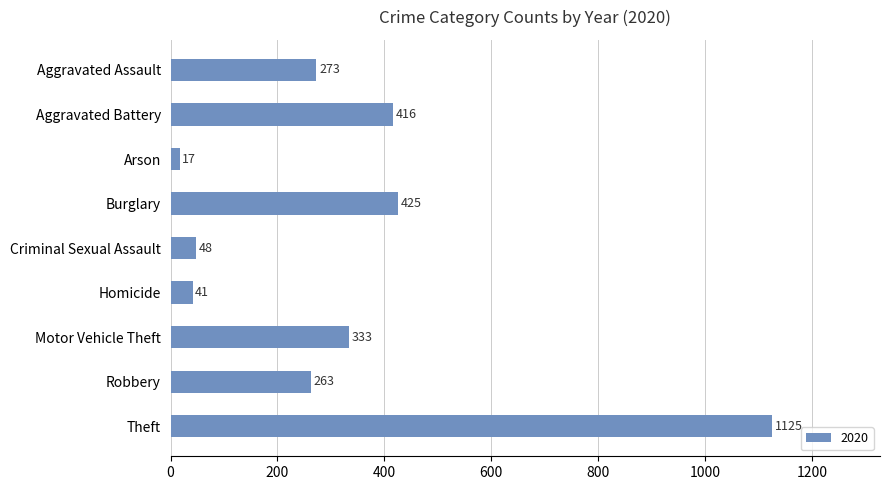

Count the number of data series in this chart.

1